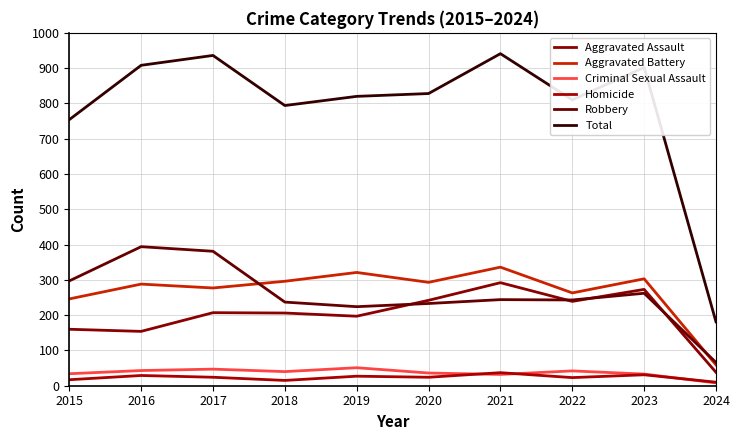

Where is the first local maximum for Criminal Sexual Assault?

2017